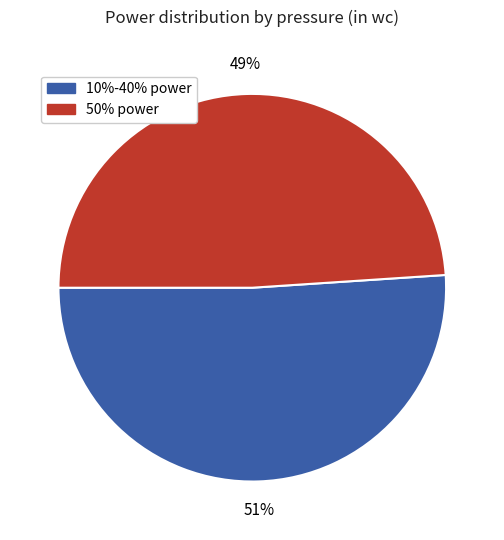

What percentage is the 50% power slice, to the nearest percent?

49%